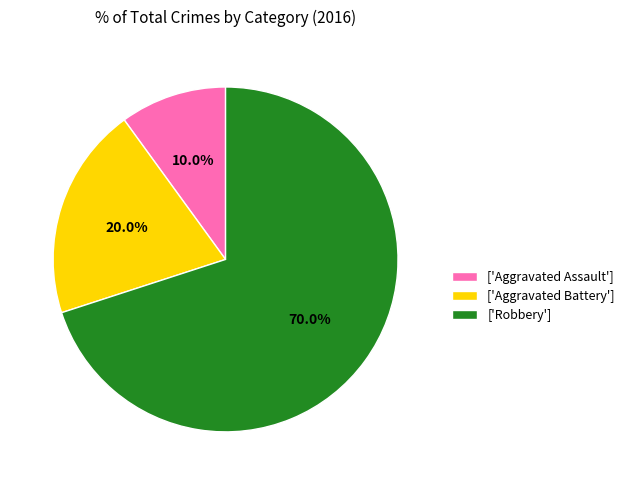

Rank the categories by value from highest to lowest.

['Robbery'], ['Aggravated Battery'], ['Aggravated Assault']